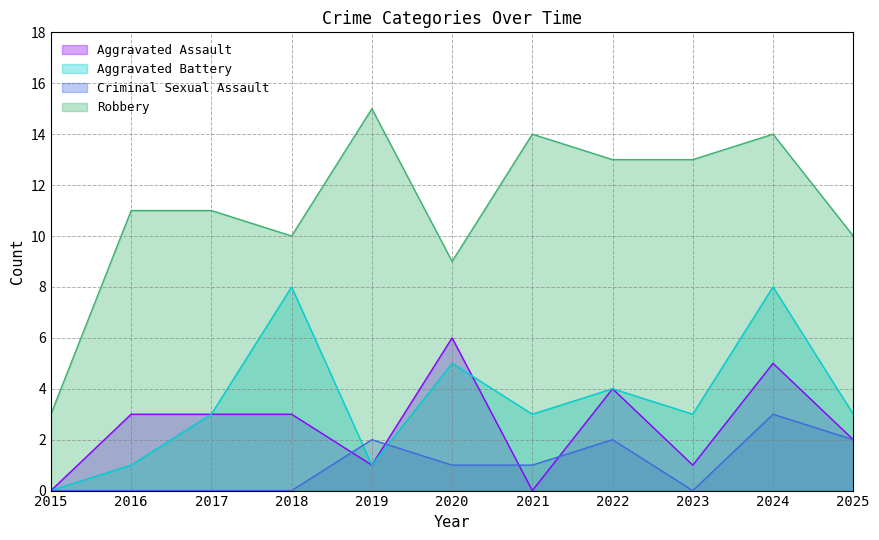

Reading right to left, transcribe all the data shown in this chart.

Aggravated Assault: 2	5	1	4	0	6	1	3	3	3	0
Aggravated Battery: 3	8	3	4	3	5	1	8	3	1	0
Criminal Sexual Assault: 2	3	0	2	1	1	2	0	0	0	0
Robbery: 10	14	13	13	14	9	15	10	11	11	3